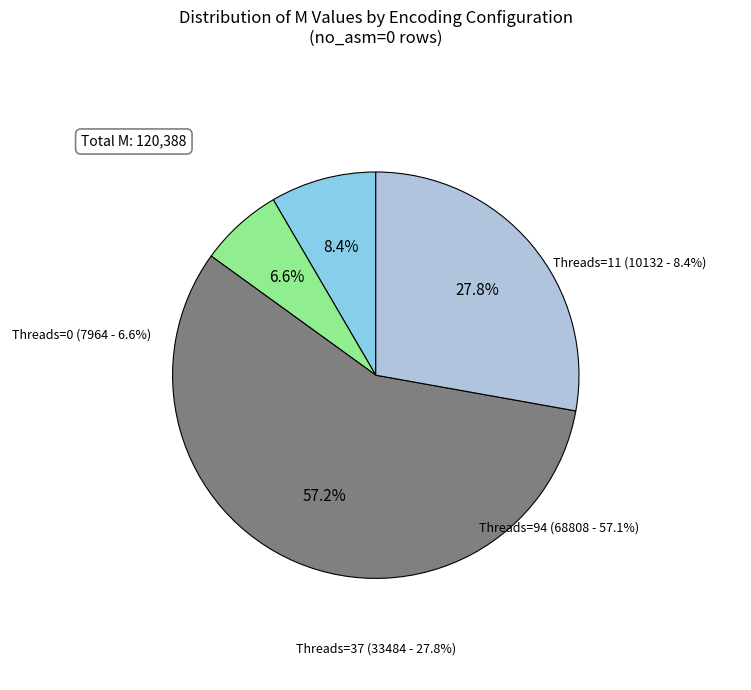

Do crf=0 (M=68808) and crf=0 (M=7964) together represent more than half of the pie?

Yes